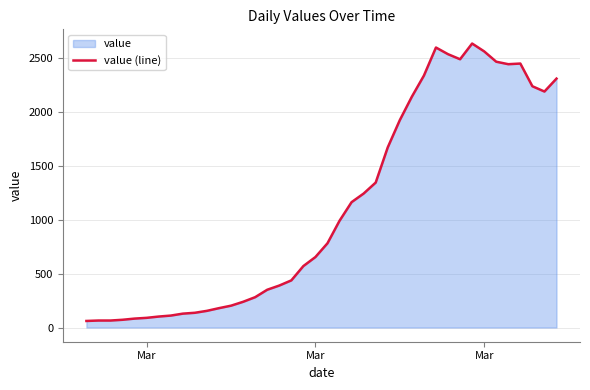

How many lines are shown in the chart?

1